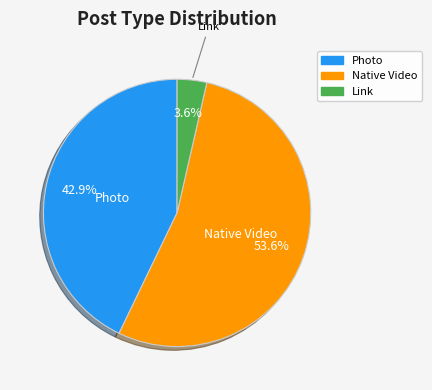

What is the largest slice in the pie chart?

Native Video